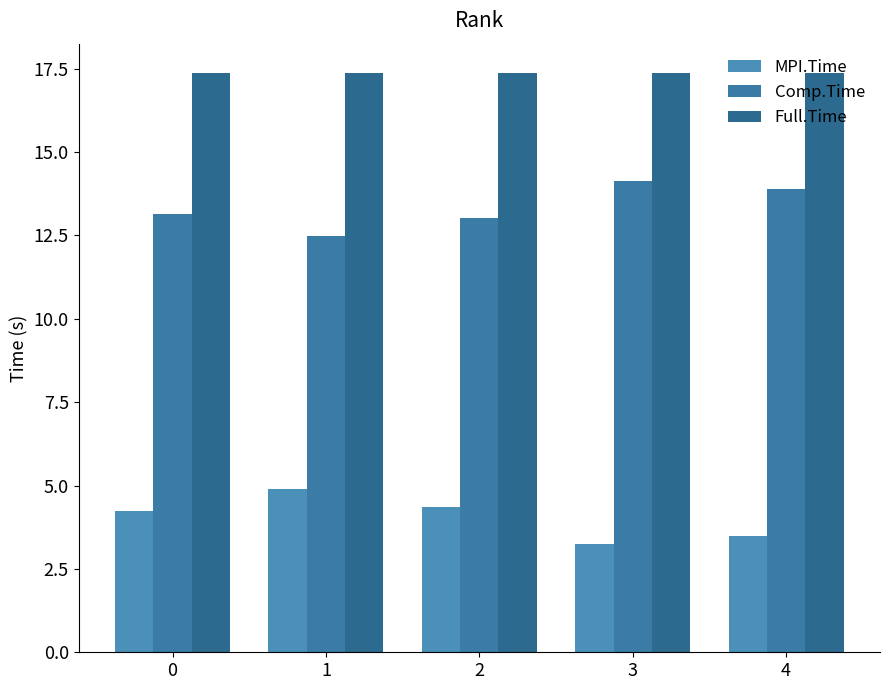

Is it true that Full.Time equals 17.4 at 4?

True